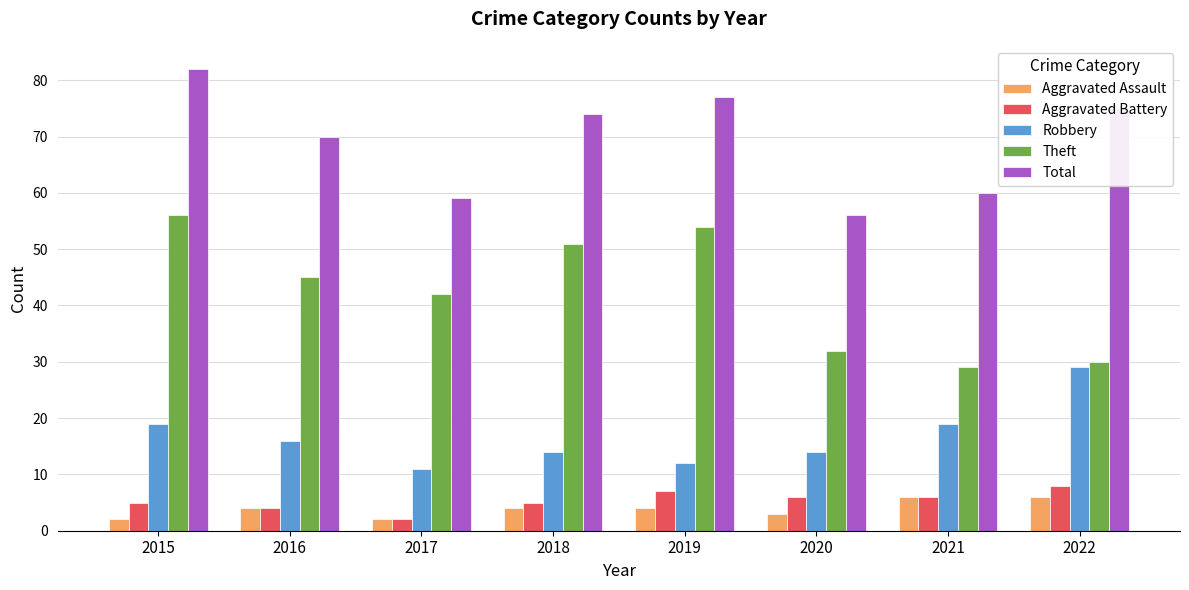

What is the average value of the Robbery series?

17